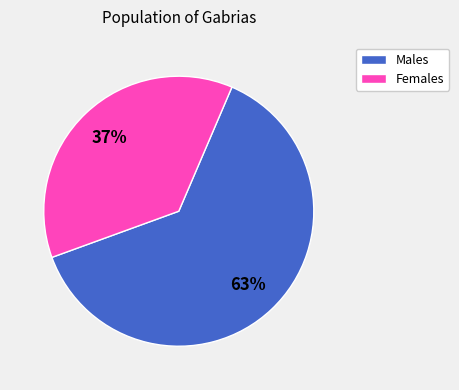

To the nearest percent, what is the difference between the largest and smallest slice percentages?

26%